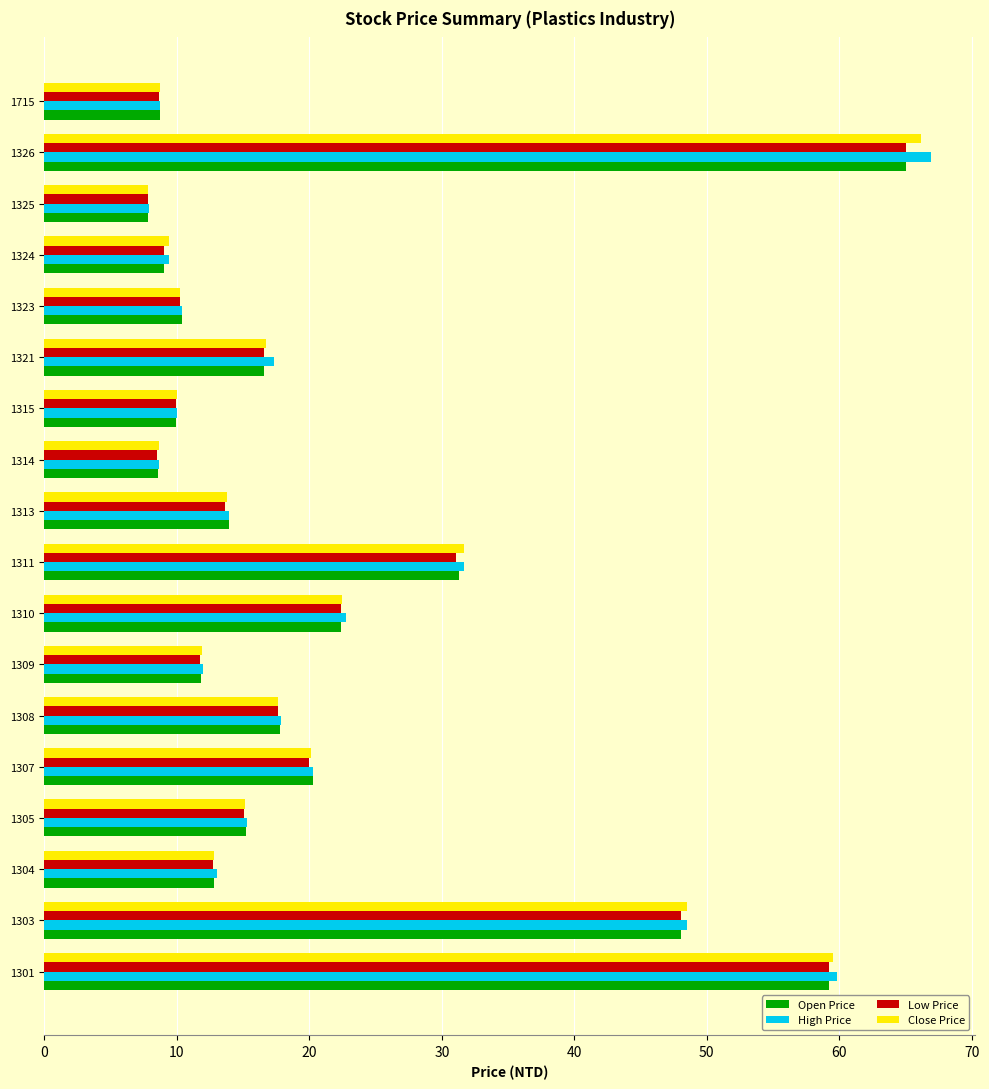

Is it true that High Price equals 10.4 at 1323?

True